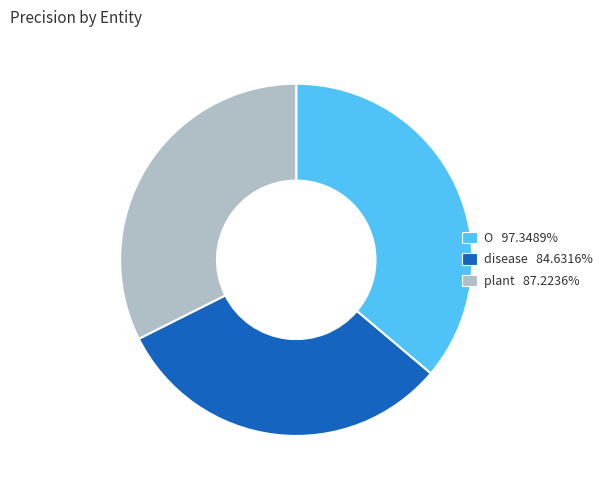

Does any single category account for the majority?

No